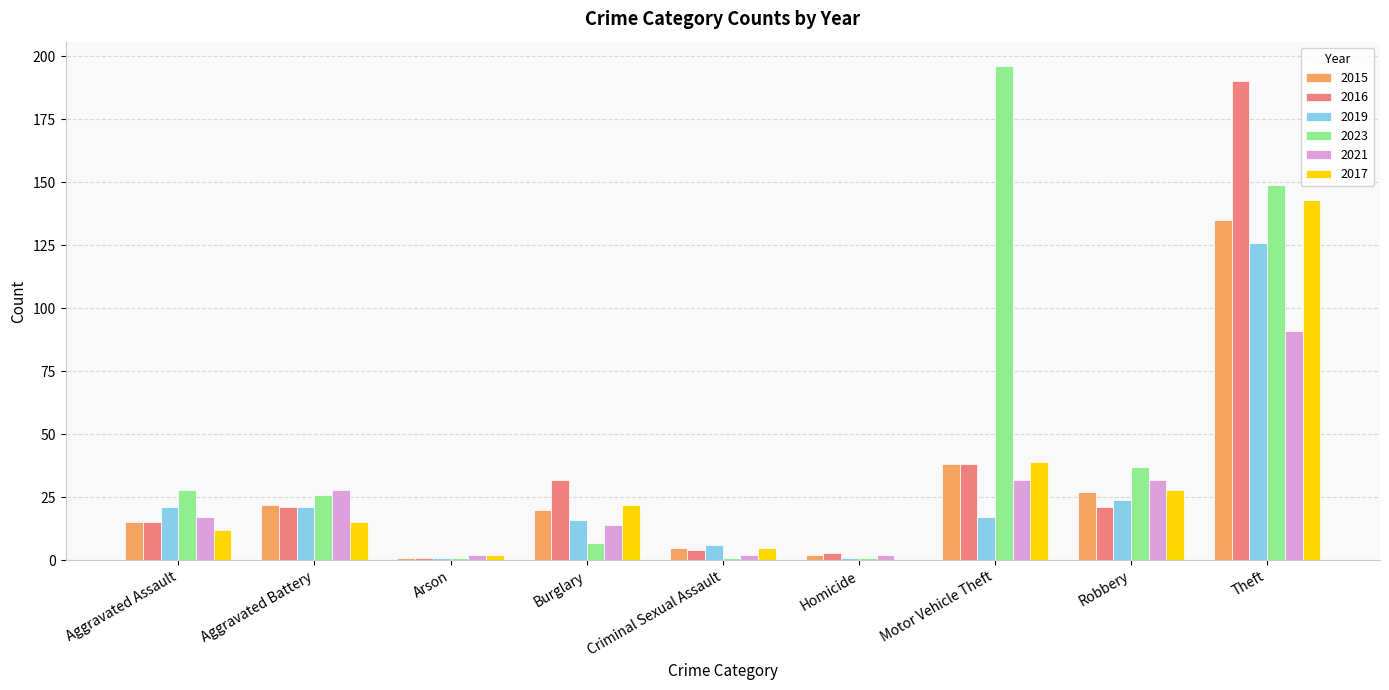

How many data points does each series have?

9